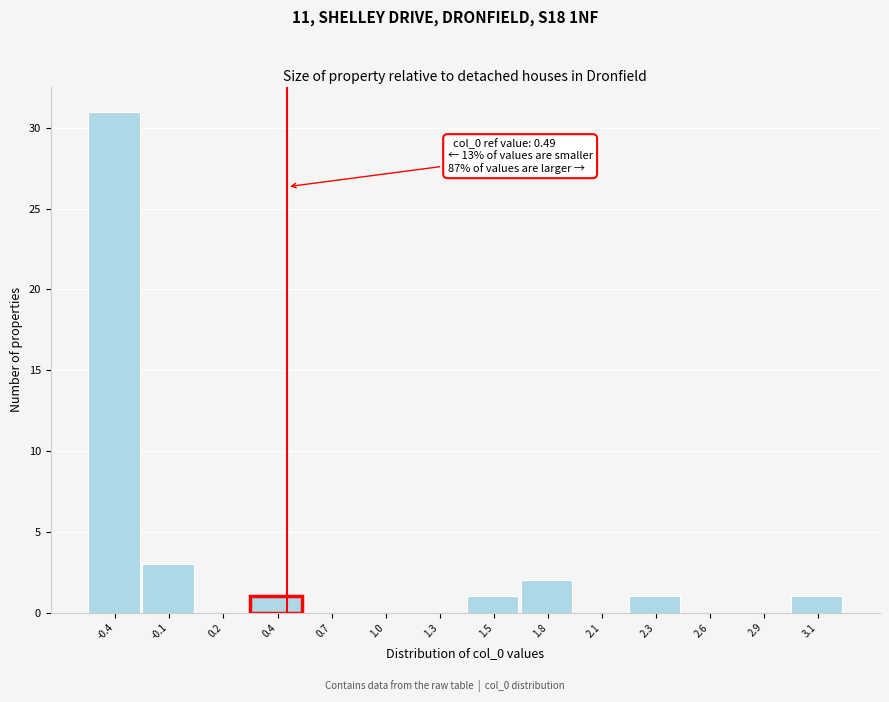

Reading left to right, transcribe all the data shown in this chart.

-0.4=31	-0.1=3	0.2=0	0.4=1	0.7=0	1.0=0	1.3=0	1.5=1	1.8=2	2.1=0	2.3=1	2.6=0	2.9=0	3.1=1